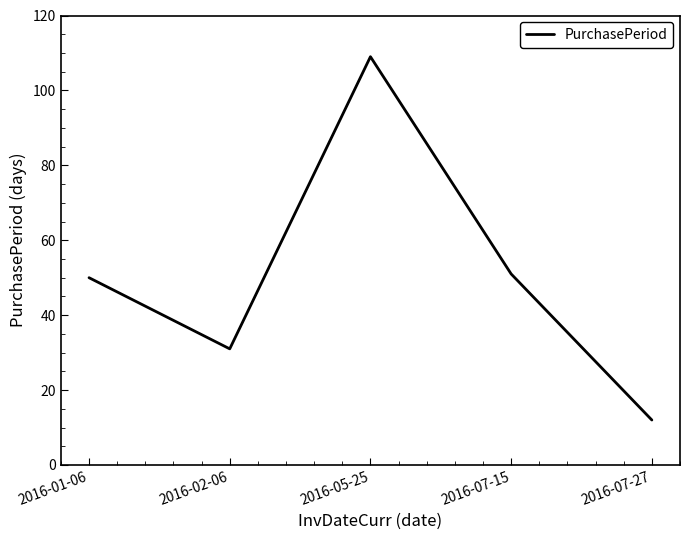

Reading left to right, what are all the values shown in this chart?

50	31	109	51	12